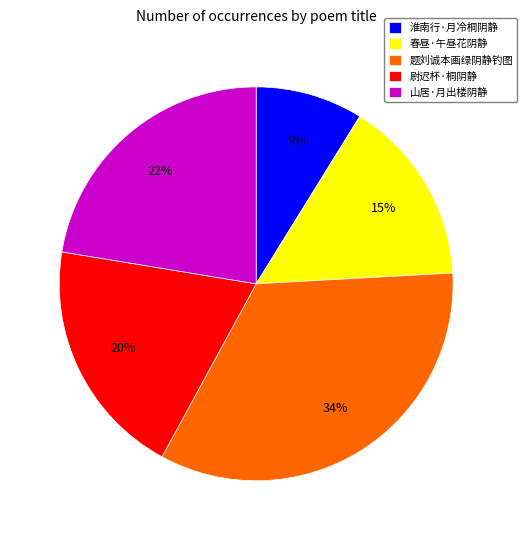

How many slices are in this pie chart?

5